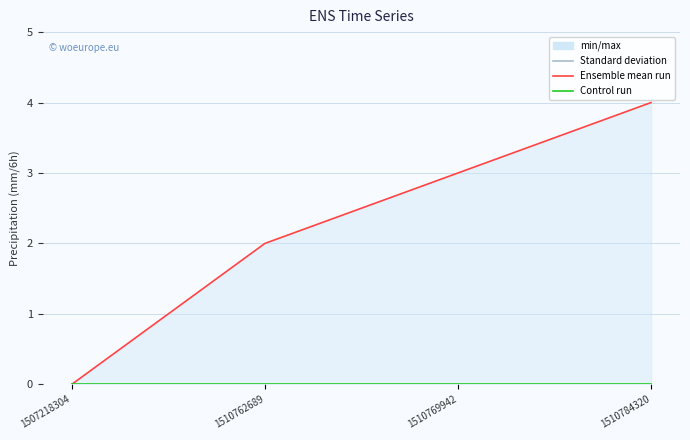

True or false: col_1 (Ensemble mean run) and col_2 (Control run) cross at least once.

False